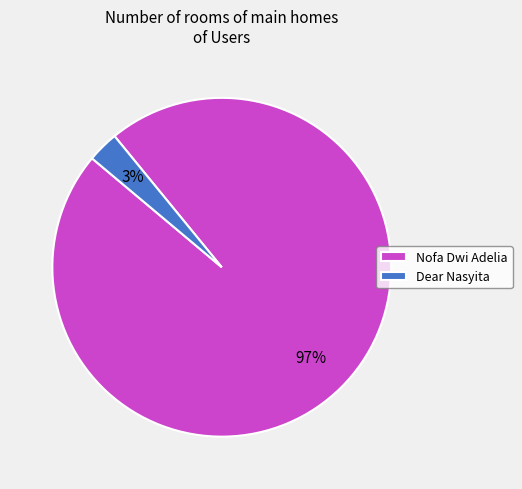

Is the sum of Nofa Dwi Adelia and Dear Nasyita greater than half?

Yes